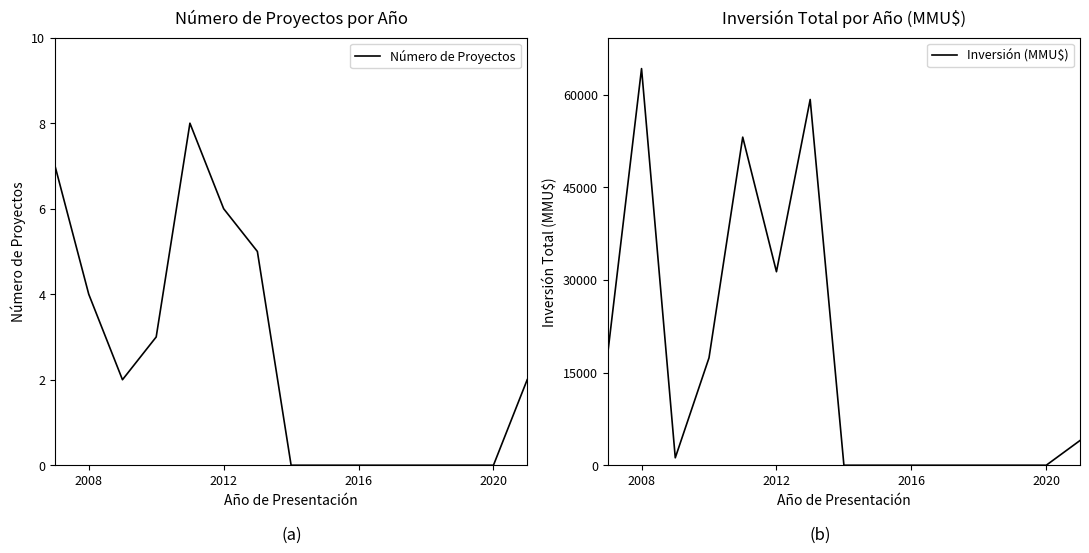

Which category has the highest value in the Inversión (MMU$) series?

2008